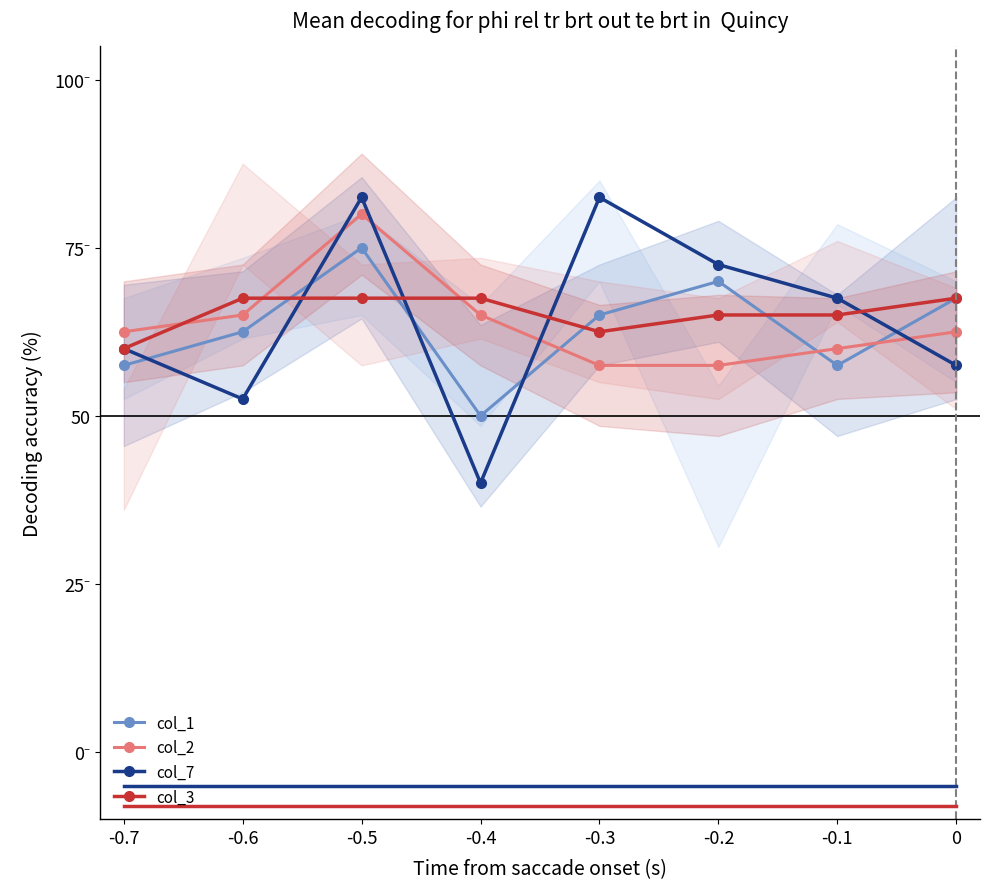

How many times do col_2 and col_3 cross each other?

3